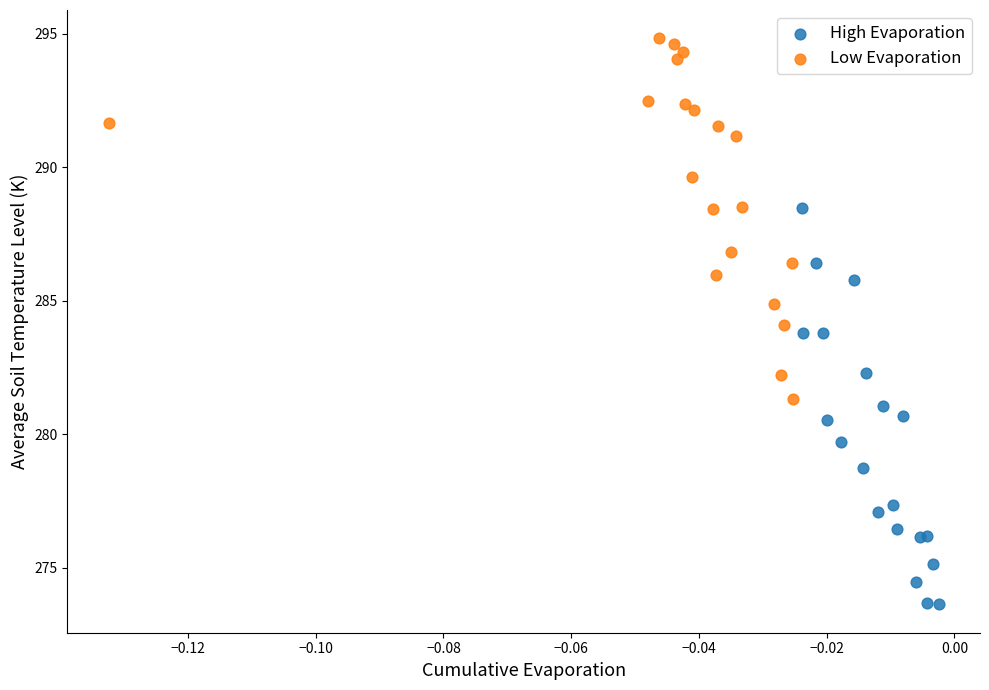

Which series reaches the minimum Y coordinate?

High Evaporation